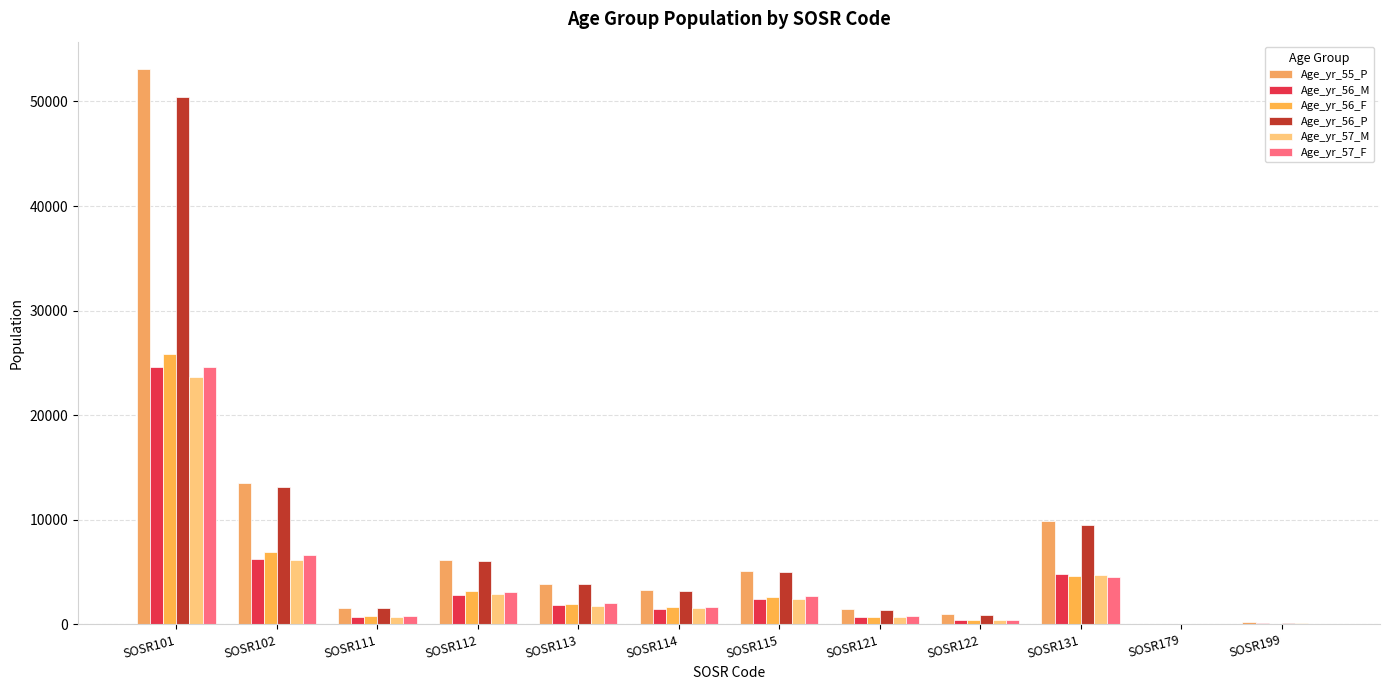

Reading left to right, list all the values displayed in this chart.

Age_yr_55_P: 53064	13493	1623	6119	3887	3337	5079	1469	958	9932	13	190
Age_yr_56_M: 24587	6223	737	2807	1883	1511	2433	669	454	4846	5	100
Age_yr_56_F: 25826	6925	815	3219	1978	1653	2603	728	444	4671	3	60
Age_yr_56_P: 50417	13148	1552	6029	3861	3165	5038	1392	902	9521	8	154
Age_yr_57_M: 23612	6180	756	2924	1791	1585	2454	712	470	4697	0	103
Age_yr_57_F: 24575	6607	825	3122	2038	1693	2675	815	435	4583	6	61